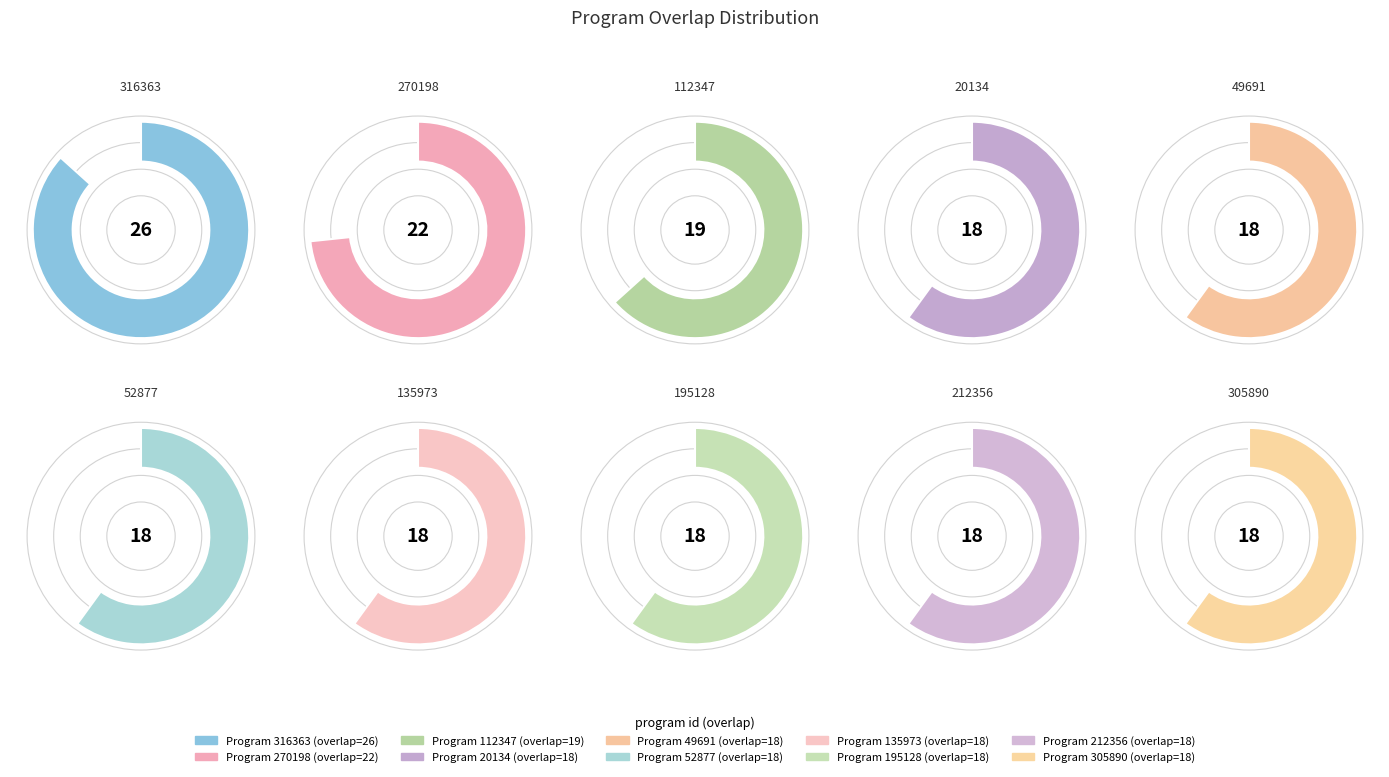

Does any single category account for the majority?

No